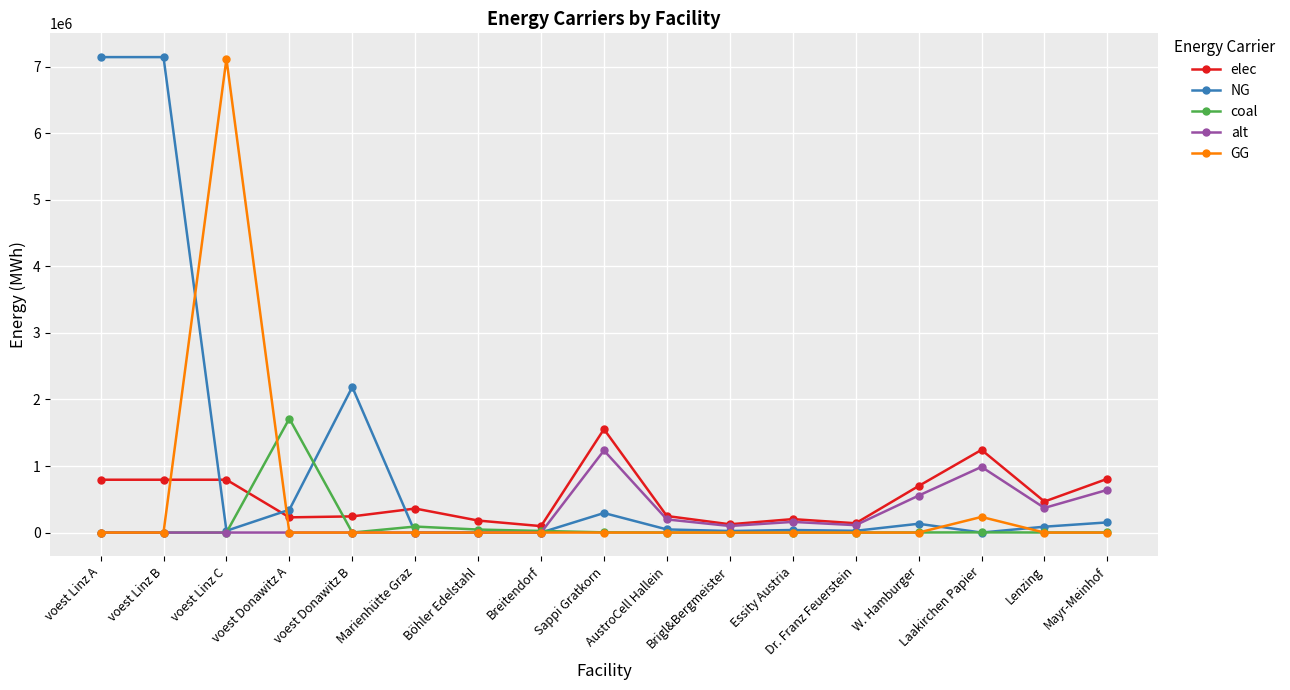

How many data points does each series have?

17